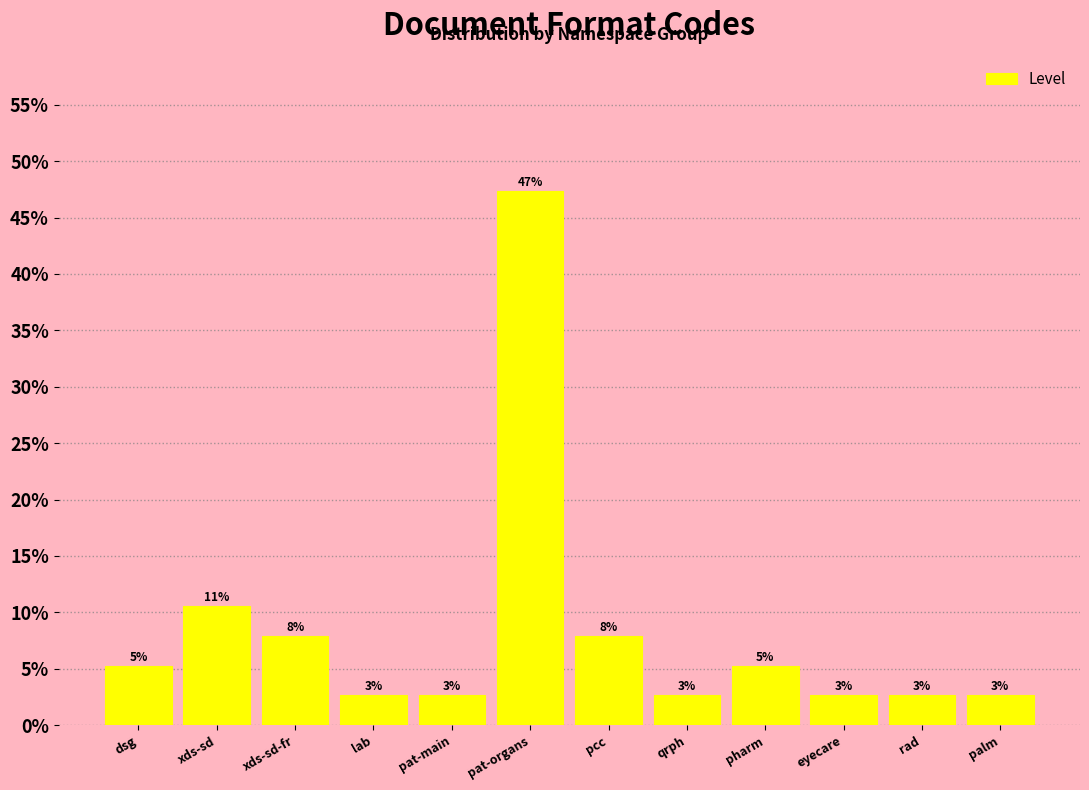

Are the bars horizontal?

No